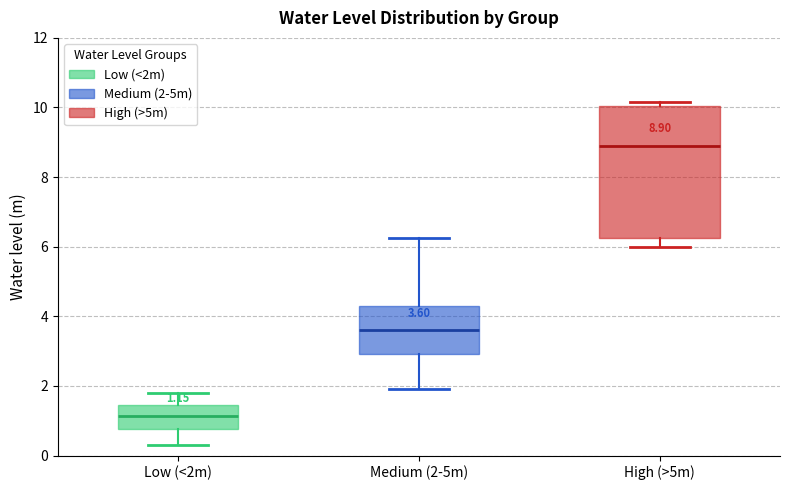

Which box's median line is the highest?

High (>5m)